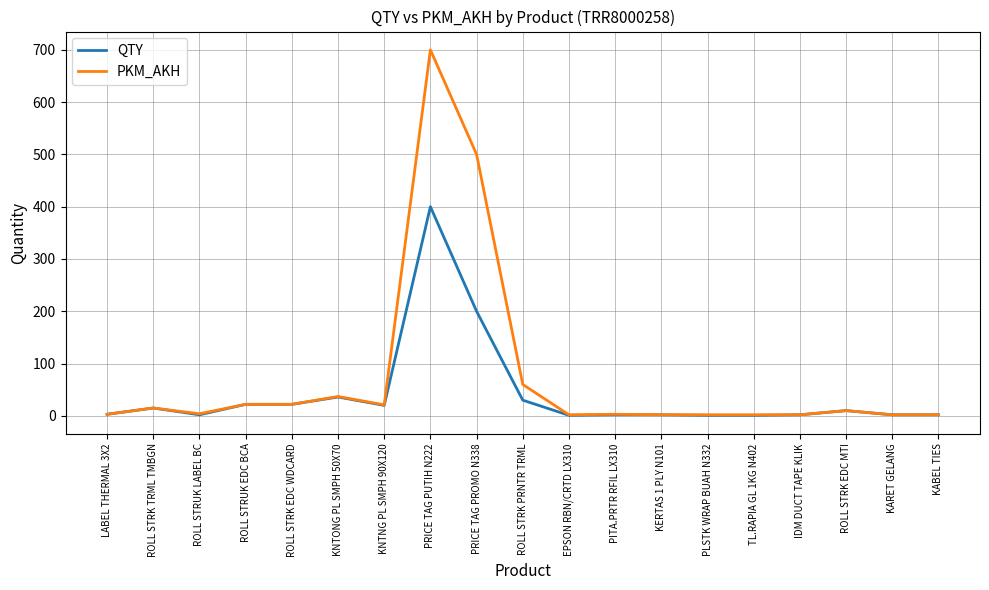

Which label corresponds to the largest value in the chart?

PRICE TAG PUTIH N222